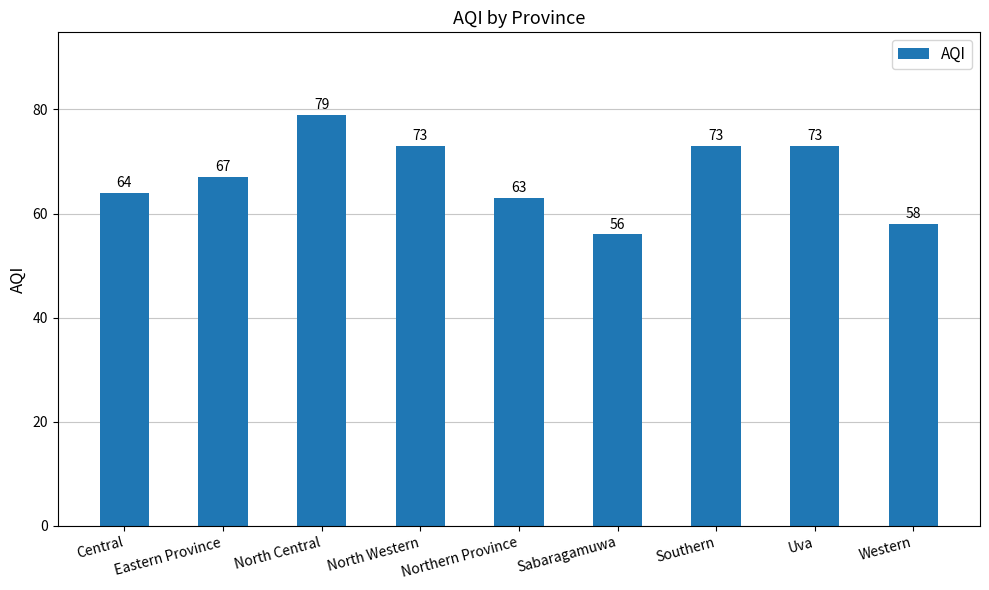

What is the ratio of the value at Central to the value at Eastern Province?

1.0